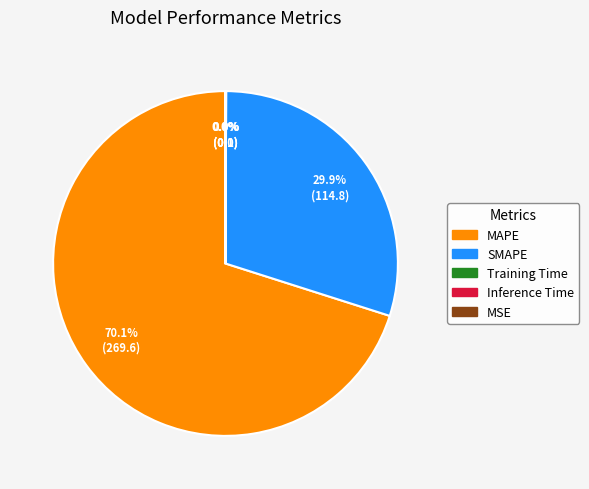

Combined, do SMAPE and MAPE account for over 50%?

Yes